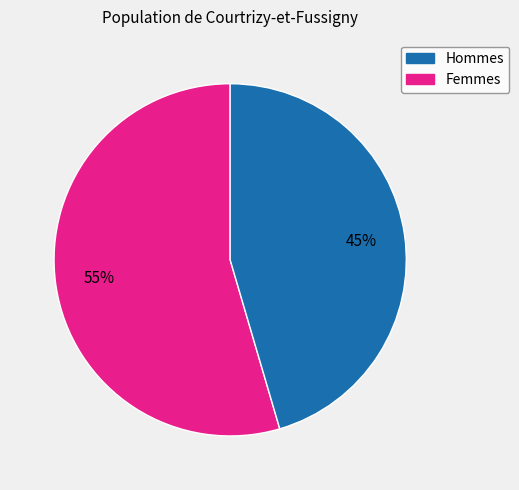

To the nearest percent, what is the average slice percentage?

50%